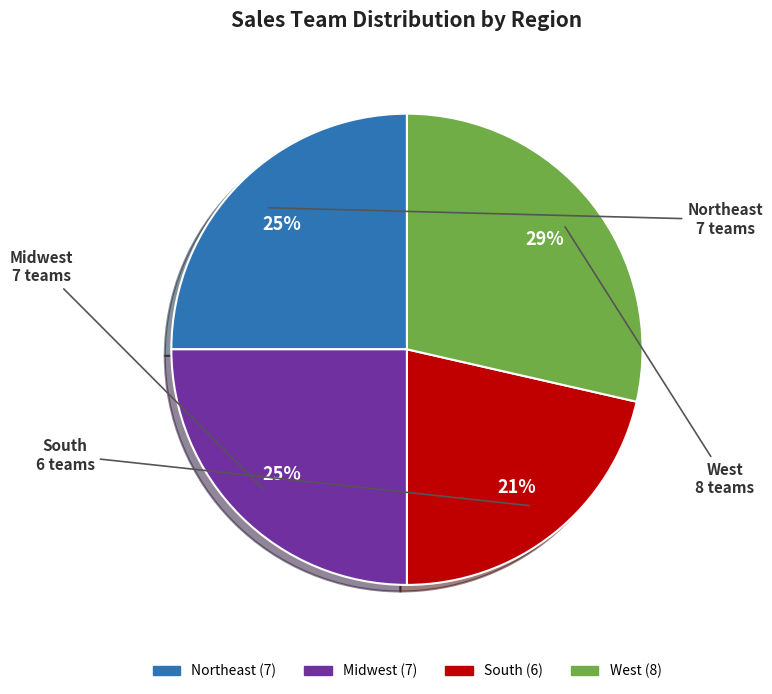

Do Midwest and South together represent more than half of the pie?

No